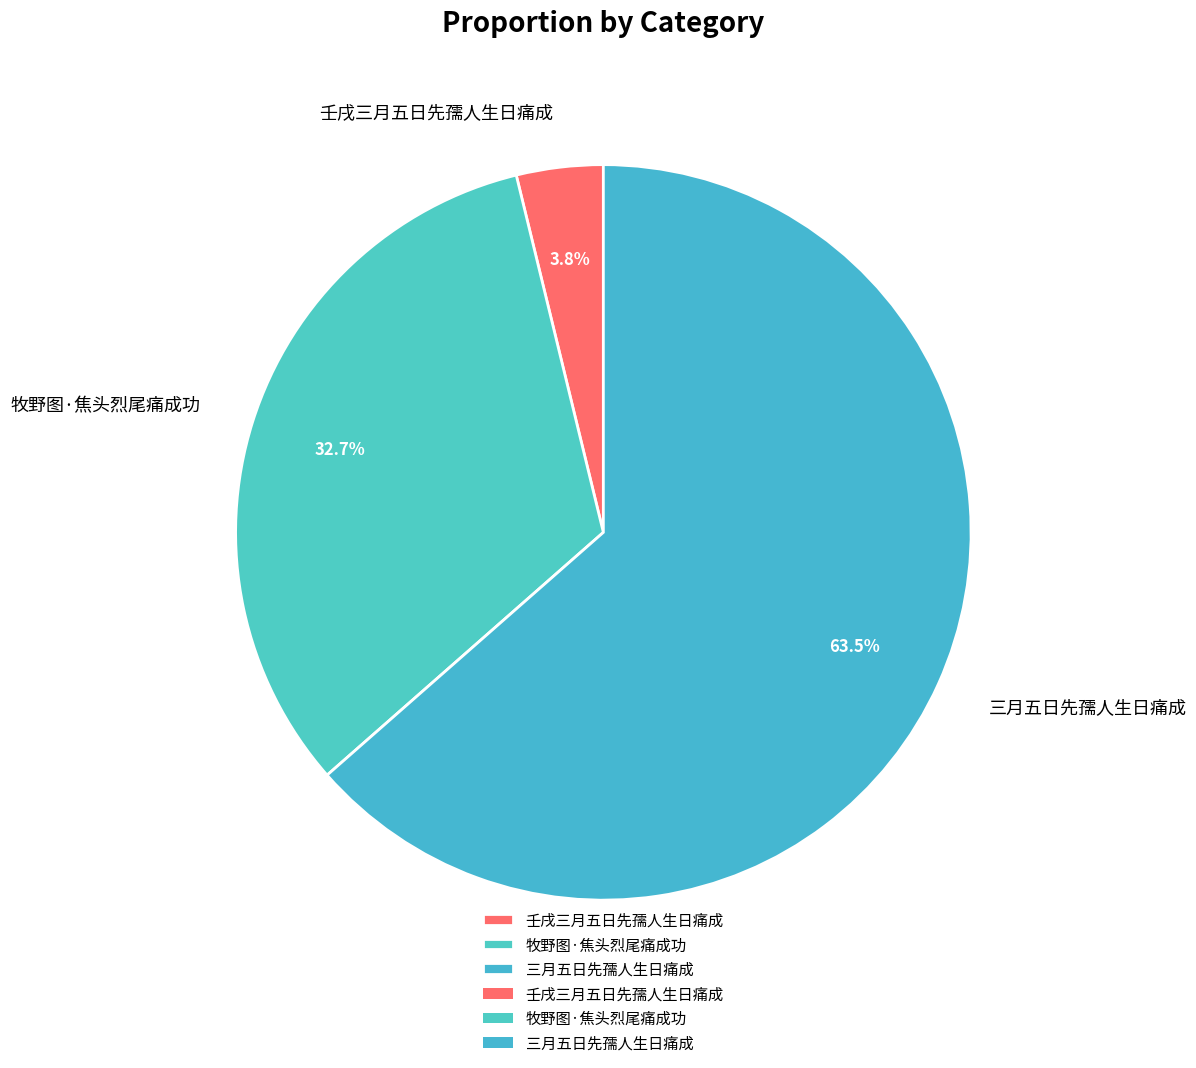

Which category has the biggest portion of the pie?

三月五日先孺人生日痛成